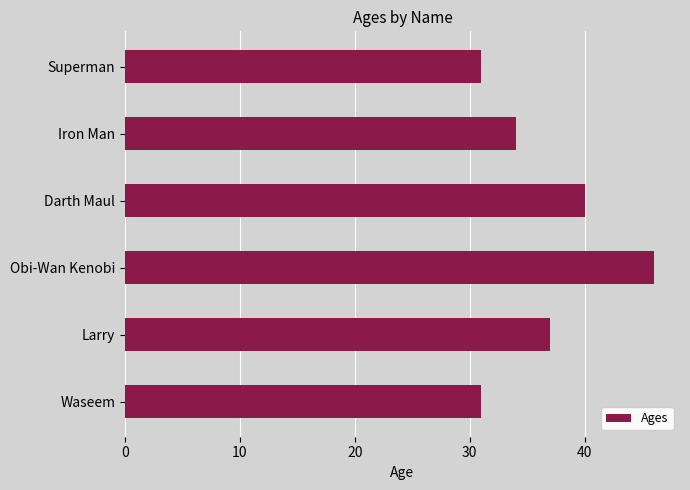

Are the bars grouped side by side (vs. stacked)?

No